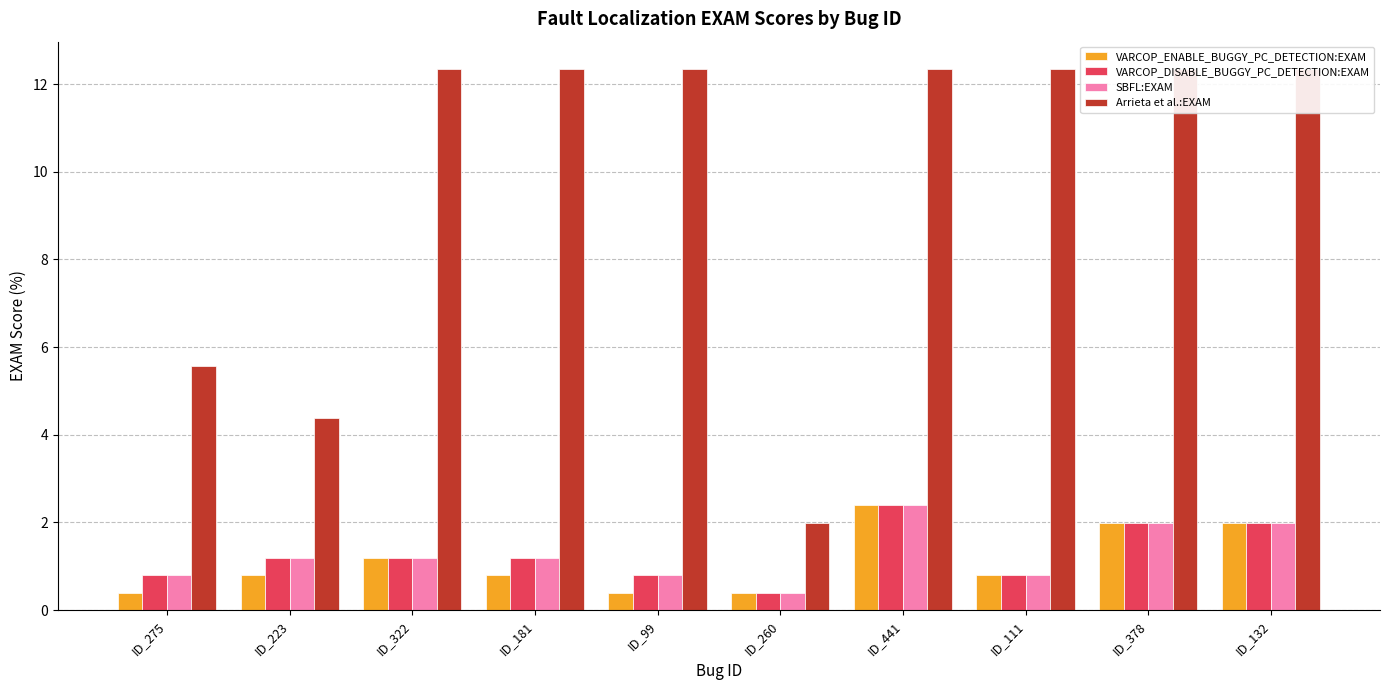

Reading right to left, list all the values displayed in this chart.

VARCOP_ENABLE_BUGGY_PC_DETECTION:EXAM: ID_132=2.0	ID_378=2.0	ID_111=0.8	ID_441=2.4	ID_260=0.4	ID_99=0.4	ID_181=0.8	ID_322=1.2	ID_223=0.8	ID_275=0.4
VARCOP_DISABLE_BUGGY_PC_DETECTION:EXAM: ID_132=2.0	ID_378=2.0	ID_111=0.8	ID_441=2.4	ID_260=0.4	ID_99=0.8	ID_181=1.2	ID_322=1.2	ID_223=1.2	ID_275=0.8
SBFL:EXAM: ID_132=2.0	ID_378=2.0	ID_111=0.8	ID_441=2.4	ID_260=0.4	ID_99=0.8	ID_181=1.2	ID_322=1.2	ID_223=1.2	ID_275=0.8
Arrieta et al.:EXAM: ID_132=12.4	ID_378=12.4	ID_111=12.4	ID_441=12.4	ID_260=2.0	ID_99=12.4	ID_181=12.4	ID_322=12.4	ID_223=4.4	ID_275=5.6